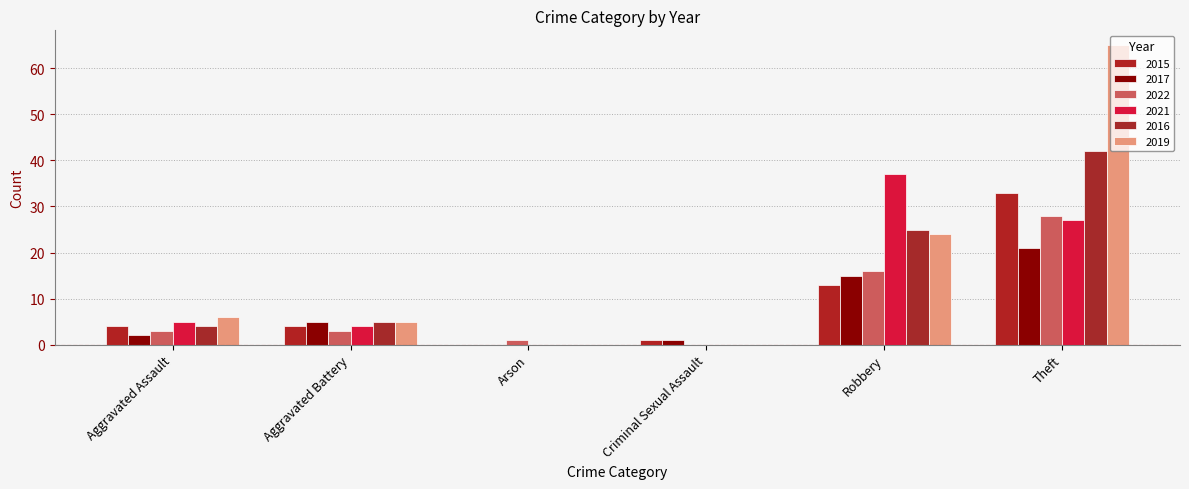

Reading right to left, extract all data points from this chart.

2015: 33	13	1	0	4	4
2017: 21	15	1	0	5	2
2022: 28	16	0	1	3	3
2021: 27	37	0	0	4	5
2016: 42	25	0	0	5	4
2019: 65	24	0	0	5	6